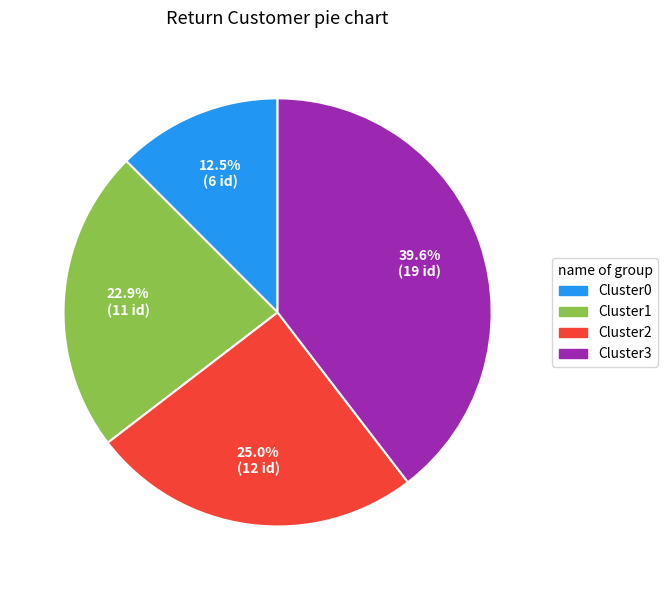

Is there a majority slice in this chart?

No